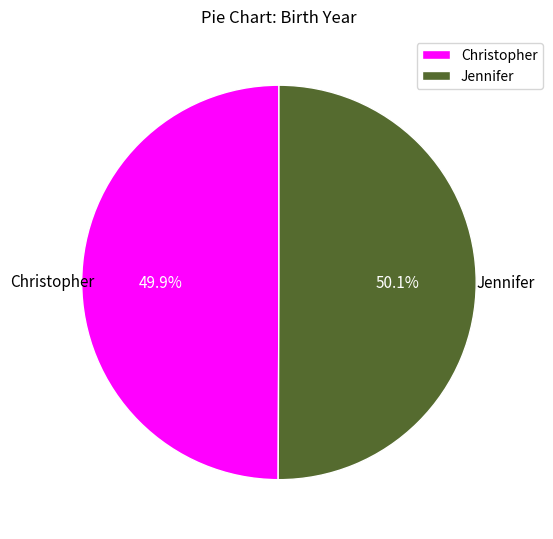

Combined, do Jennifer and Christopher account for over 50%?

Yes